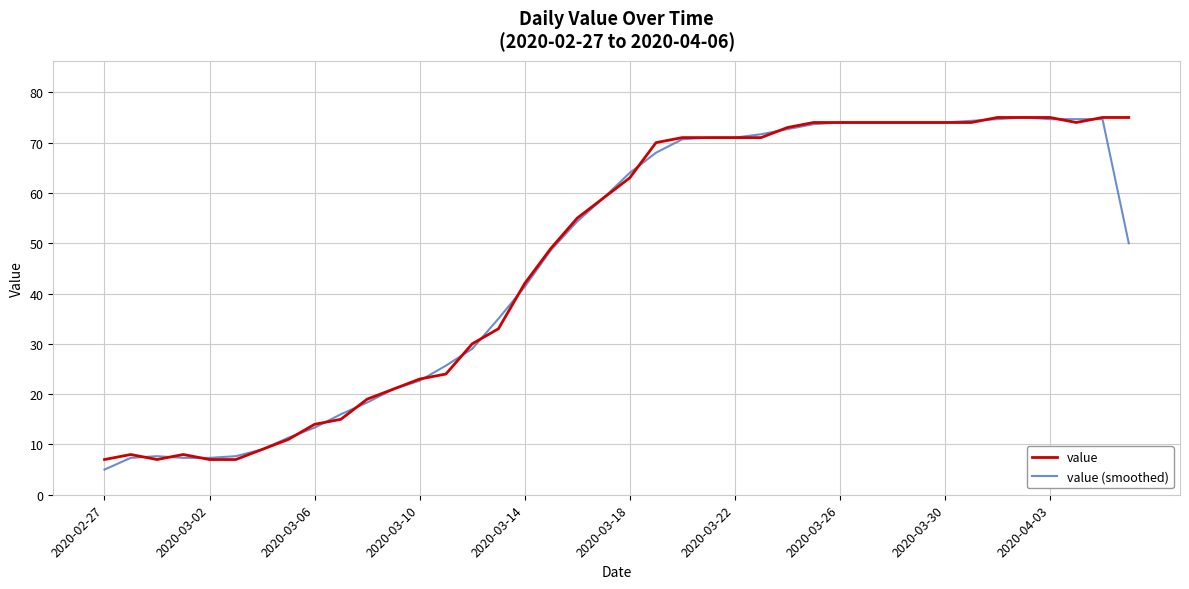

What is the maximum value shown in the chart?

75.0